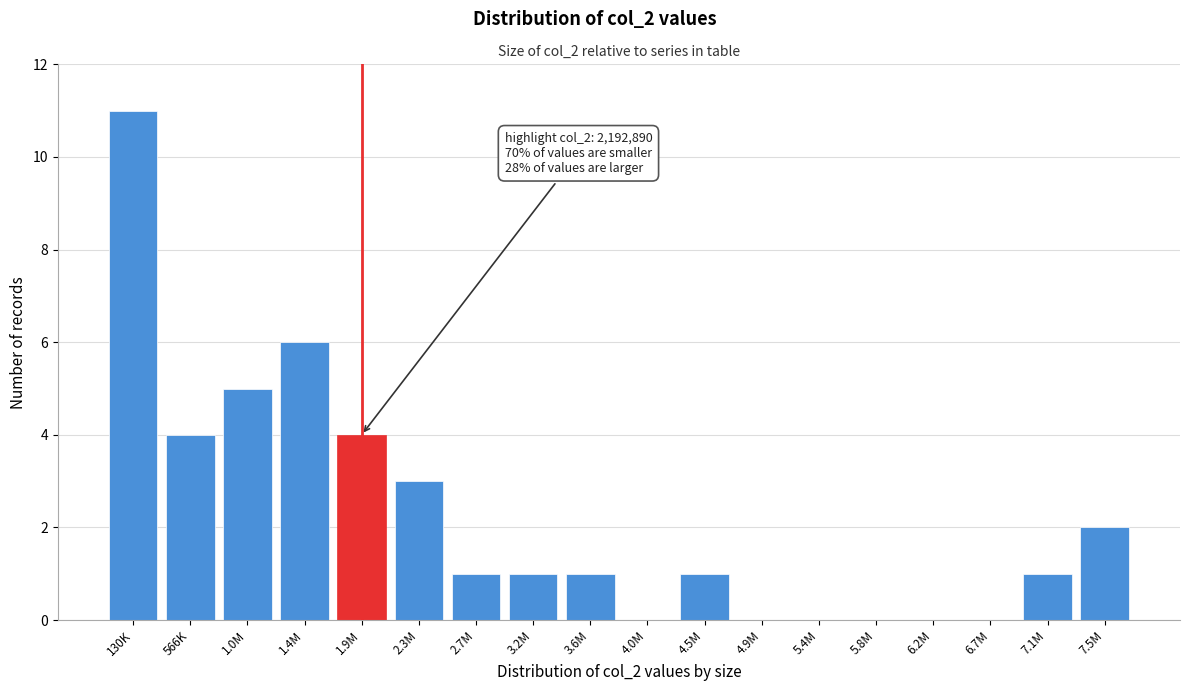

Reading left to right, what are all the values shown in this chart?

130K=11	566K=4	1.0M=5	1.4M=6	1.9M=4	2.3M=3	2.7M=1	3.2M=1	3.6M=1	4.0M=0	4.5M=1	4.9M=0	5.4M=0	5.8M=0	6.2M=0	6.7M=0	7.1M=1	7.5M=2